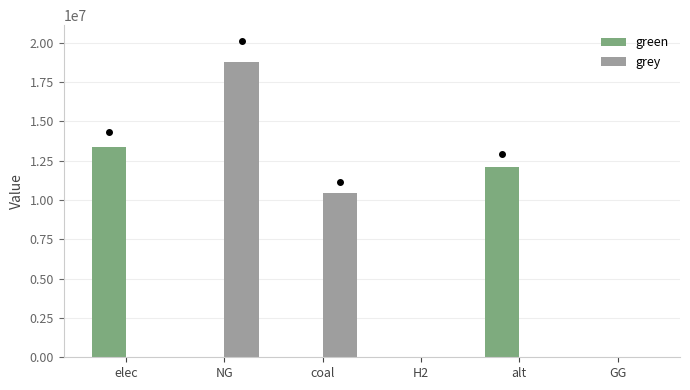

Count the number of categories in the chart.

6